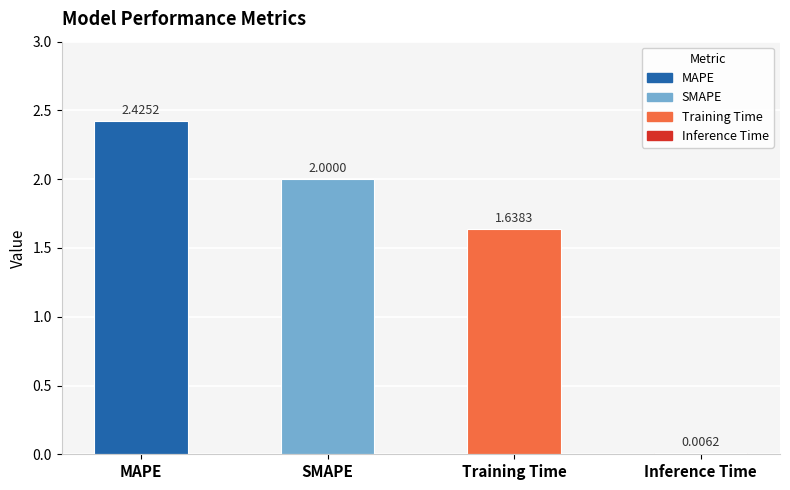

What is the sum of all values?

6.1